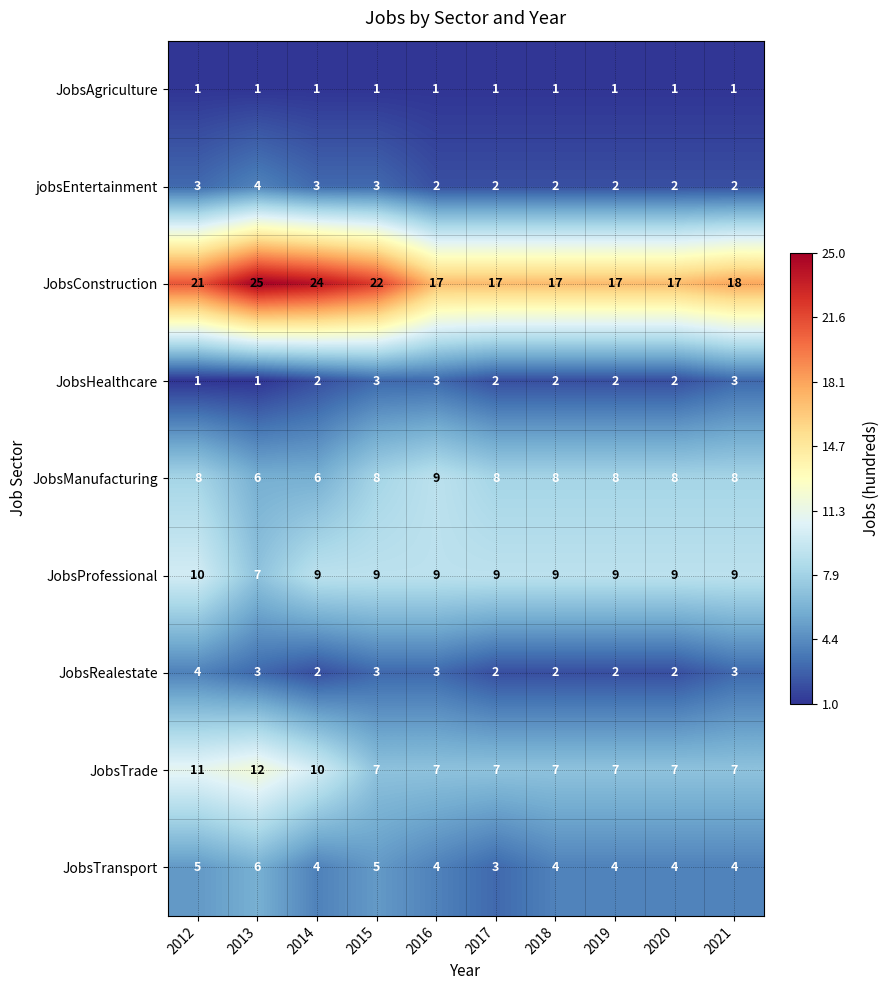

What is the maximum value shown in the chart?

25